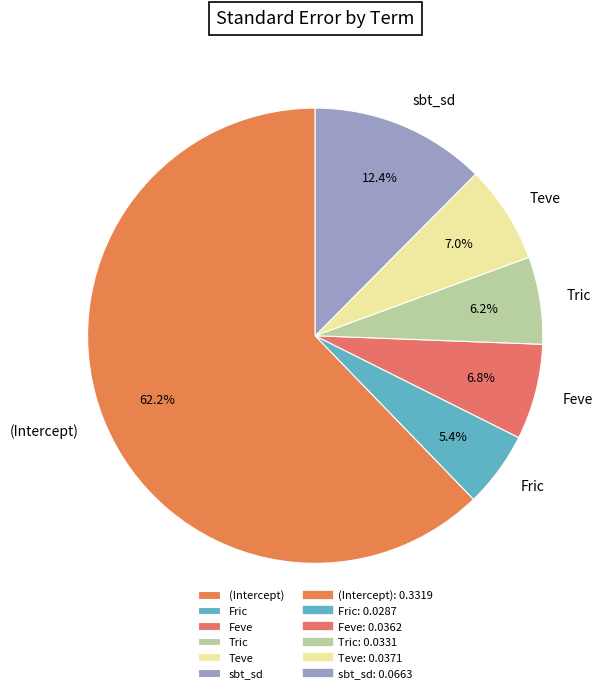

Is there a majority slice in this chart?

Yes